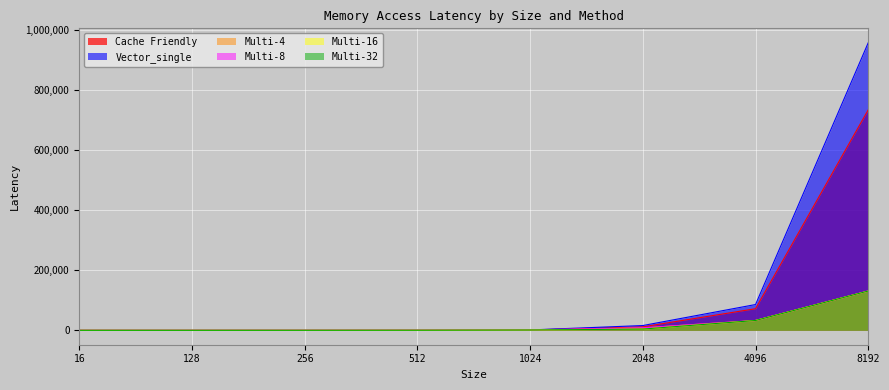

Does the chart display data point markers on the line(s)?

No